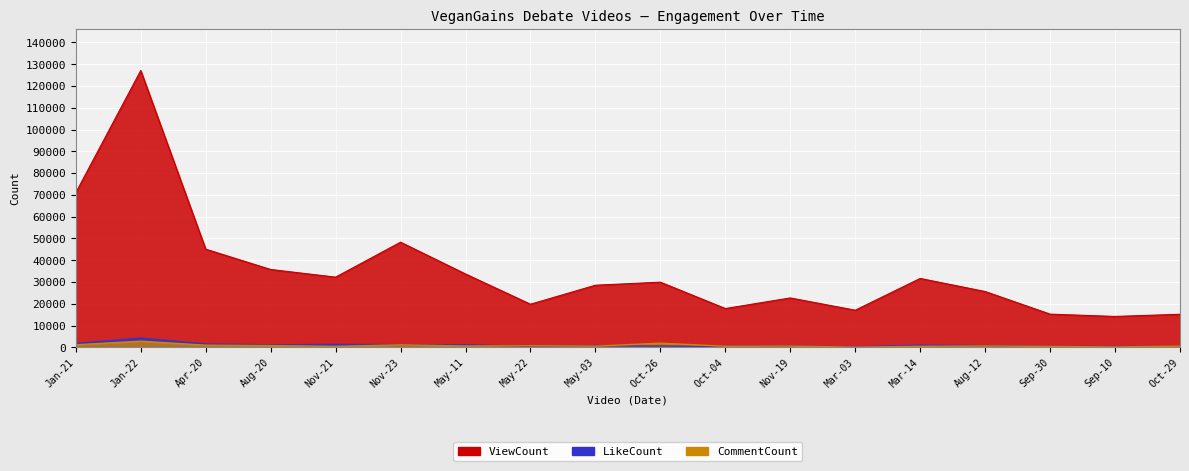

What is the difference between the second highest and minimum values in the CommentCount series?

1843